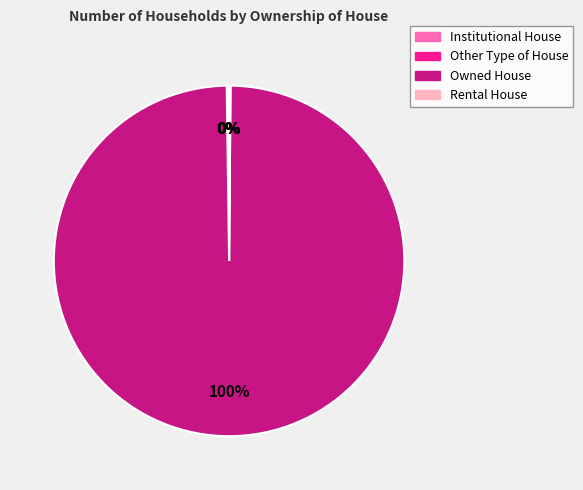

The Owned House slice represents 100% of the pie. True or false?

True